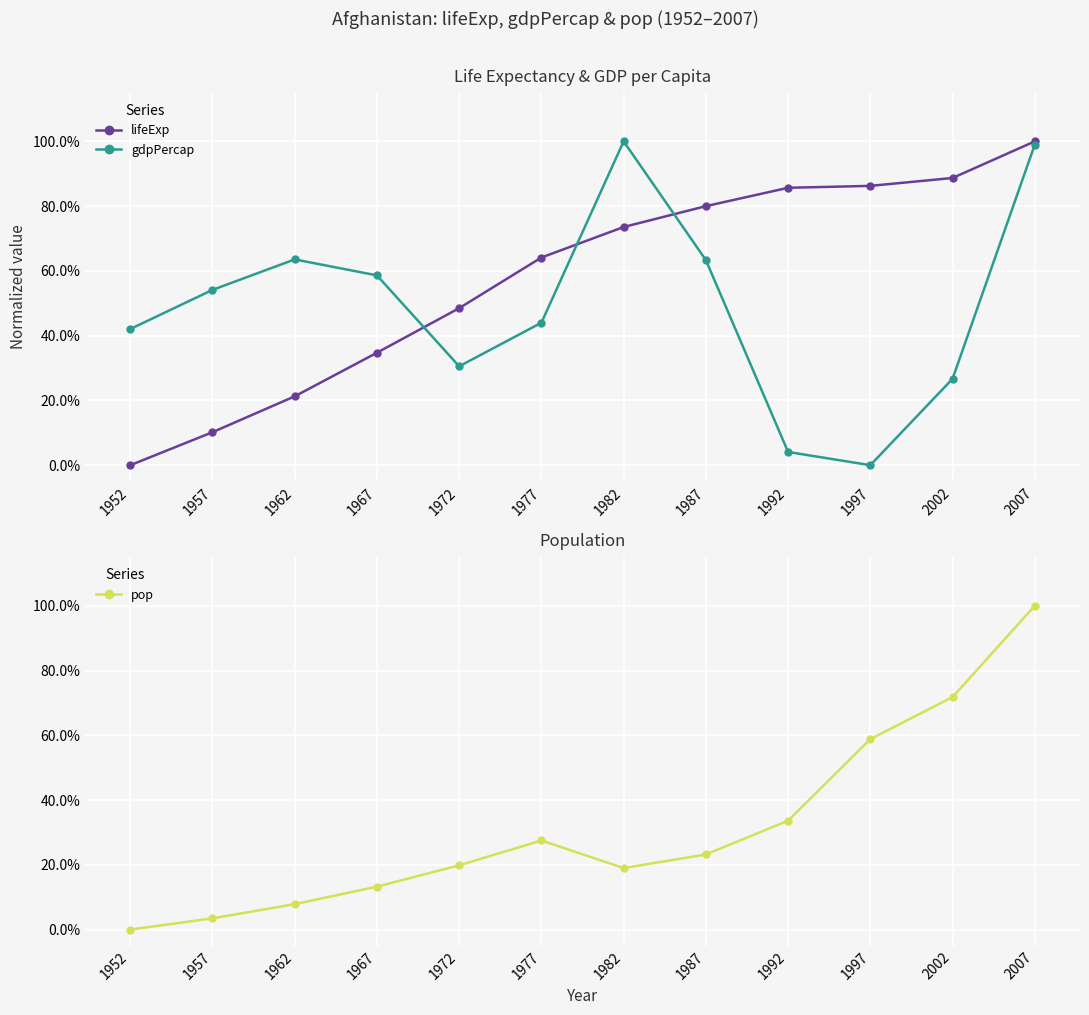

Reading left to right, what are all the values shown in this chart?

lifeExp: 1952=0.0	1957=0.1	1962=0.2	1967=0.3	1972=0.5	1977=0.6	1982=0.7	1987=0.8	1992=0.9	1997=0.9	2002=0.9	2007=1.0
gdpPercap: 1952=0.4	1957=0.5	1962=0.6	1967=0.6	1972=0.3	1977=0.4	1982=1.0	1987=0.6	1992=0.0	1997=0.0	2002=0.3	2007=1.0
pop: 1952=0.0	1957=0.0	1962=0.1	1967=0.1	1972=0.2	1977=0.3	1982=0.2	1987=0.2	1992=0.3	1997=0.6	2002=0.7	2007=1.0